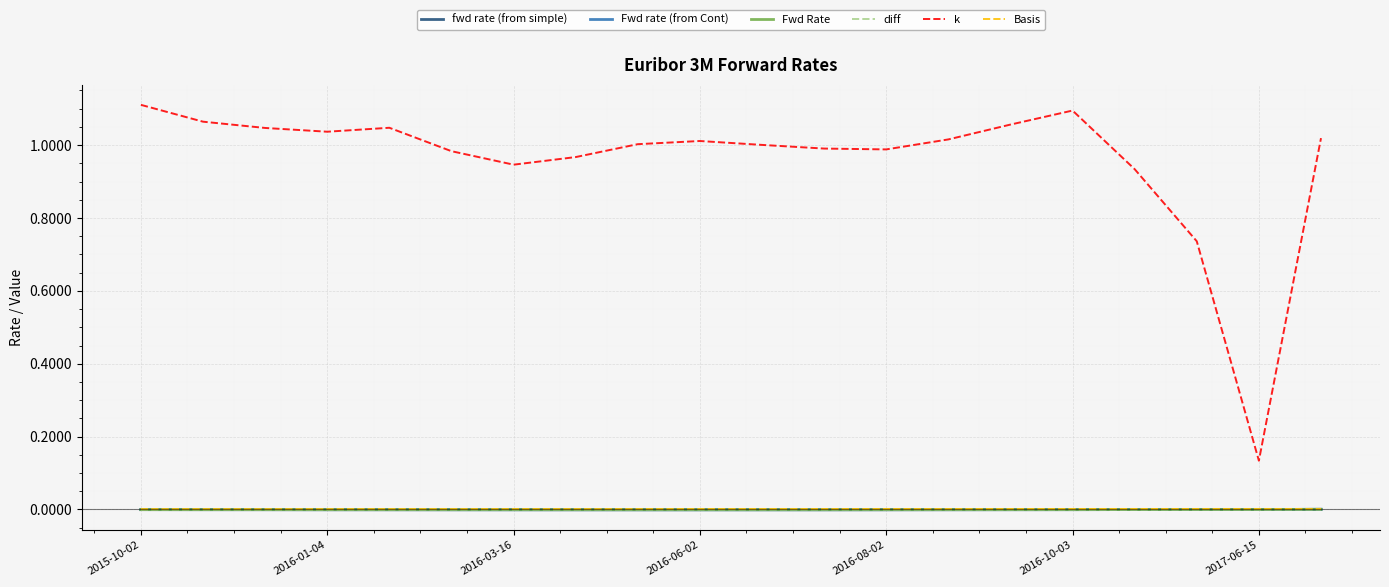

Which category has the lowest value across all series?

2016-06-02